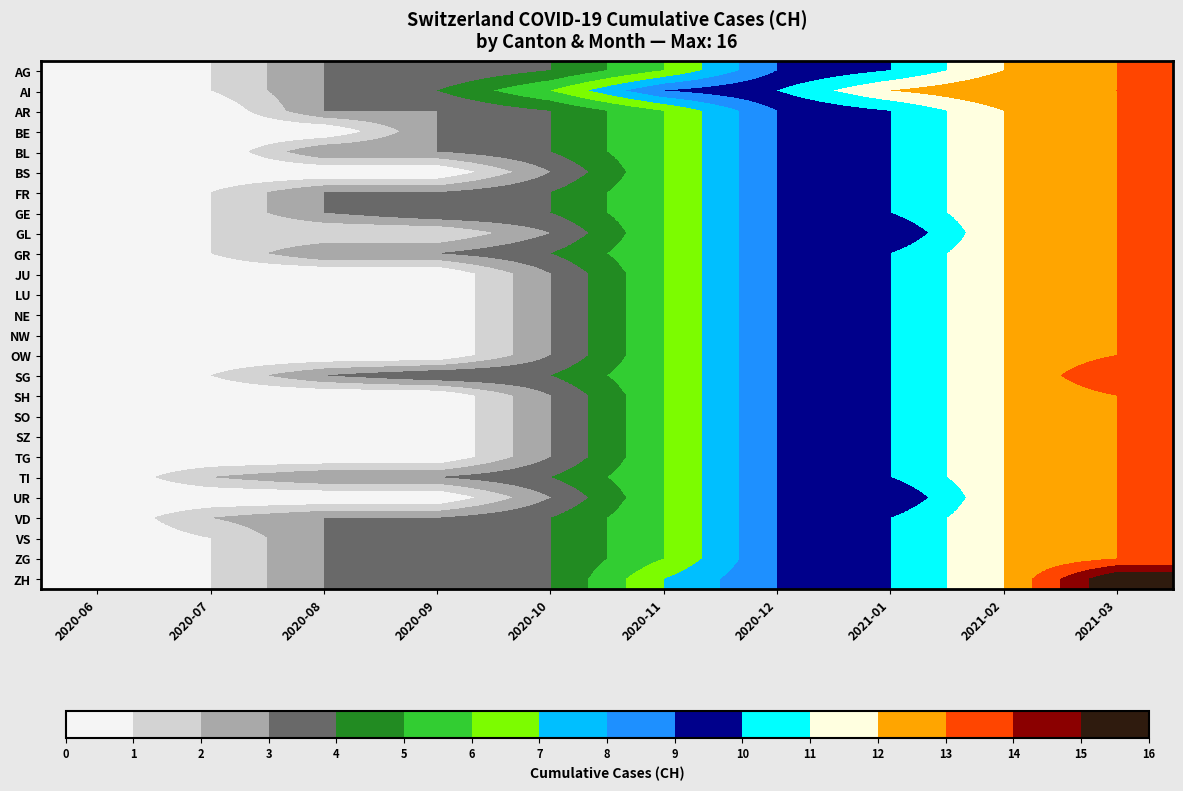

What is the total value across all series at 2021-03?

342